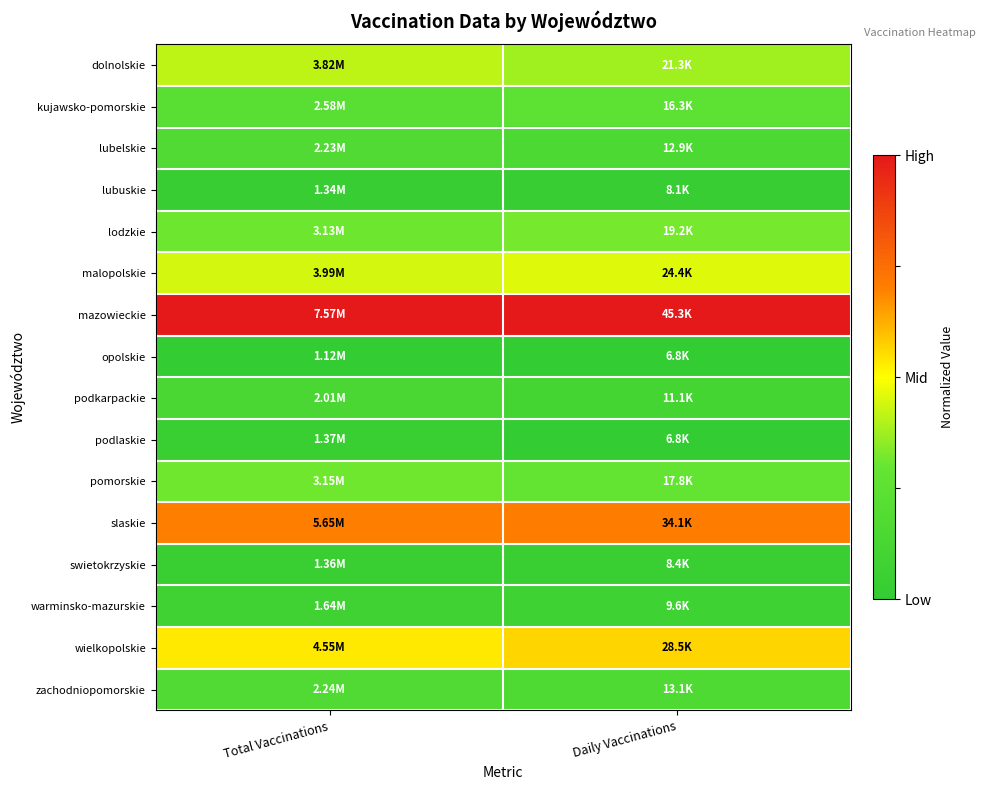

Which has a higher value, Total Vaccinations or Daily Vaccinations?

Total Vaccinations